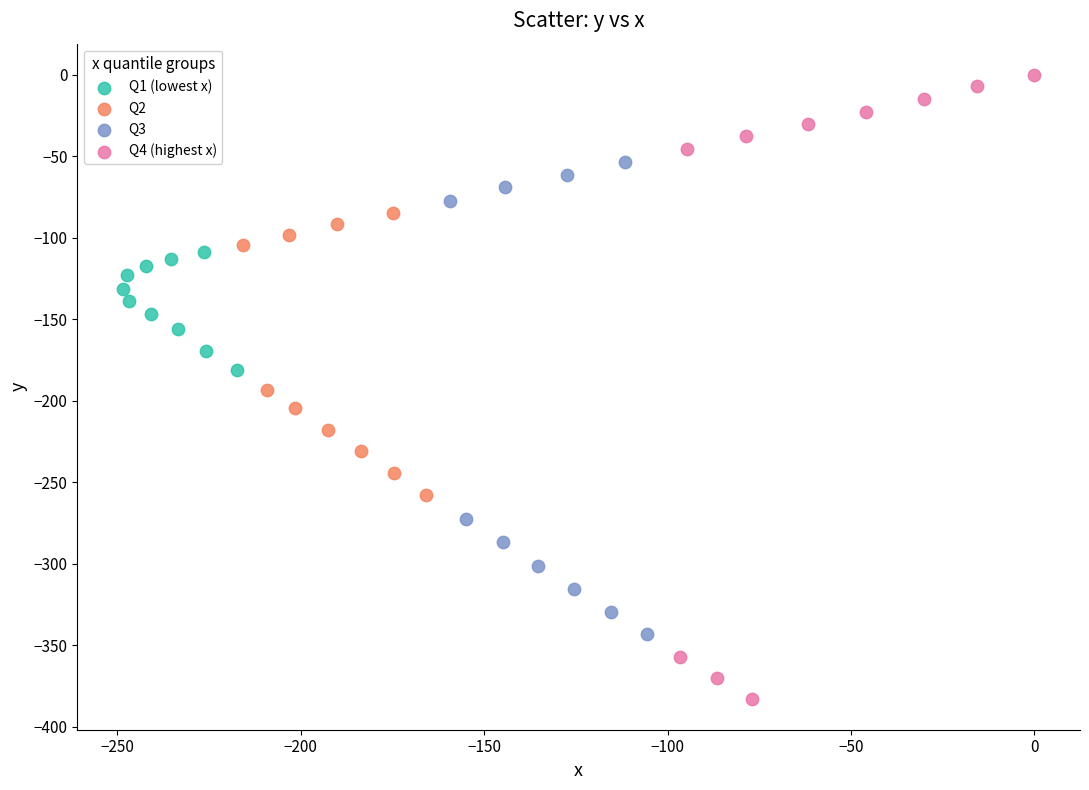

Which series reaches the maximum Y coordinate?

Q4 (highest x)